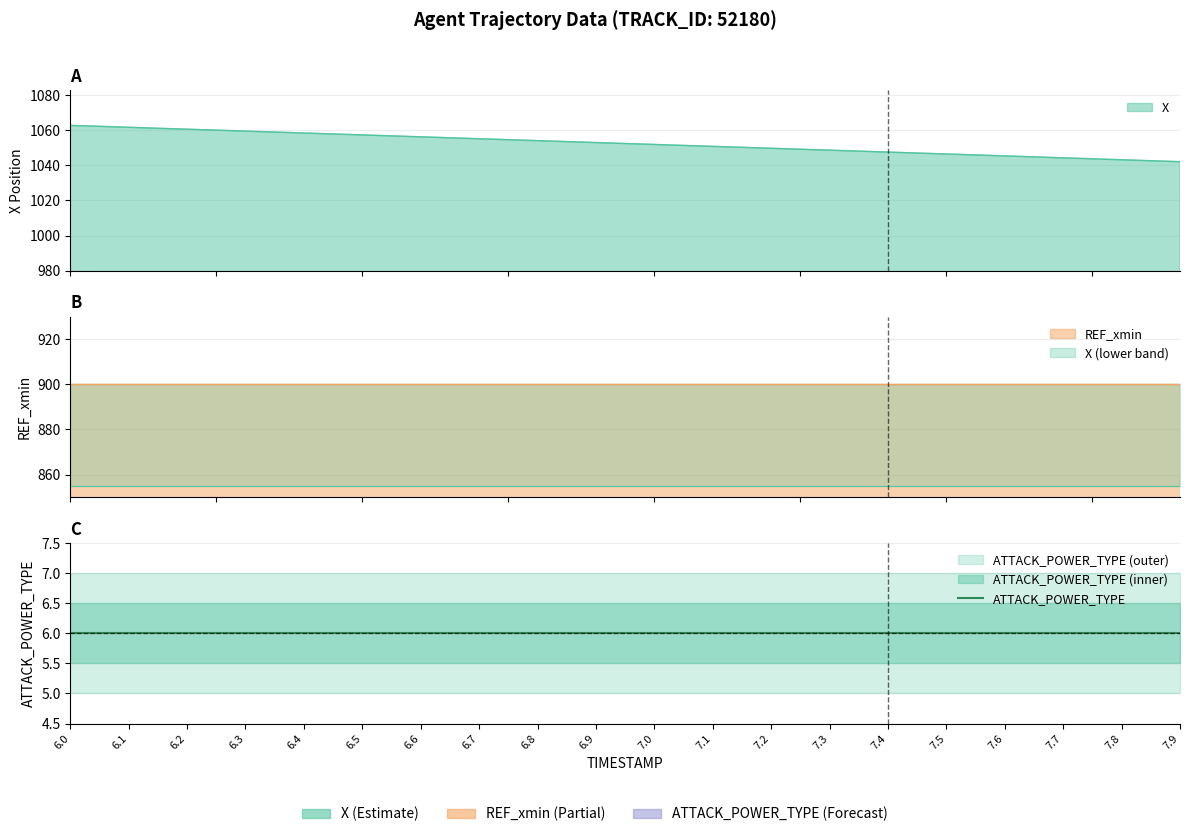

Where is X nearest to the value 1052?

7.0